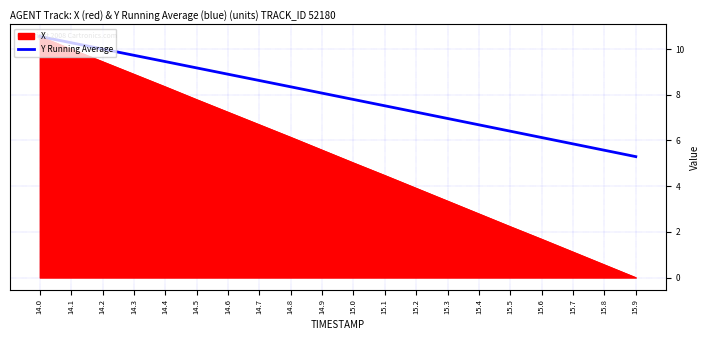

What position from the left is 14.9?

10